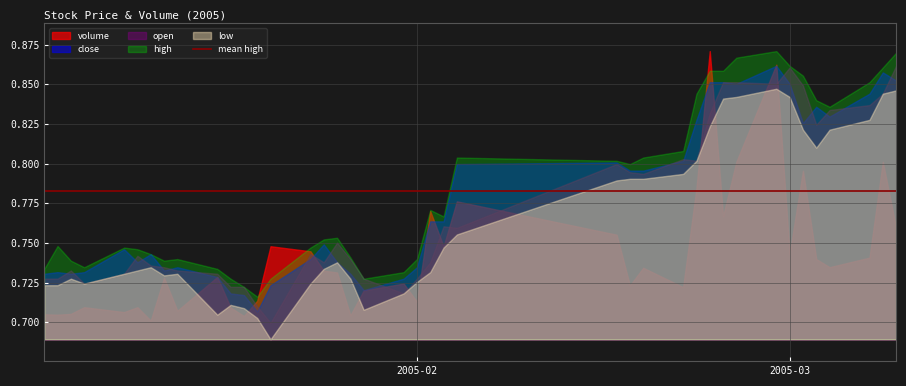

What is the smallest value displayed?

0.7